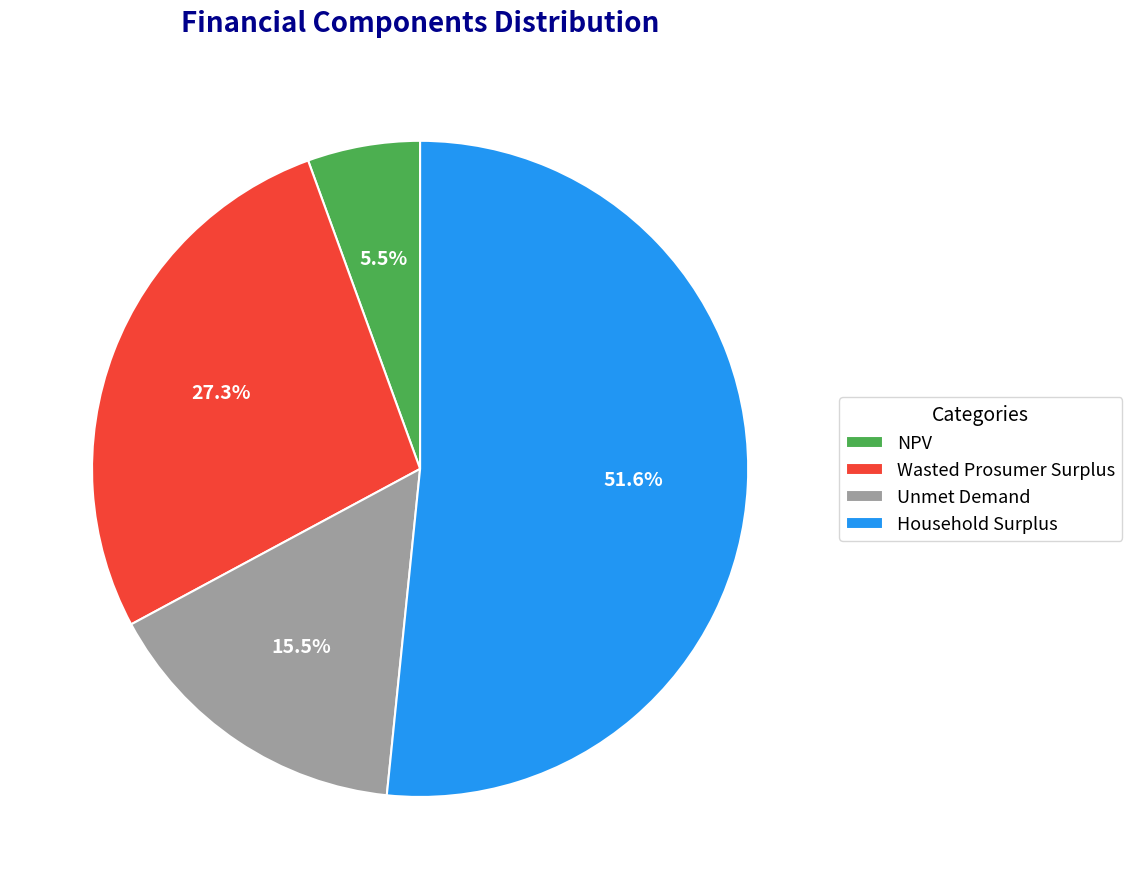

To the nearest percent, what is the combined percentage of Wasted Prosumer Surplus and NPV?

33%